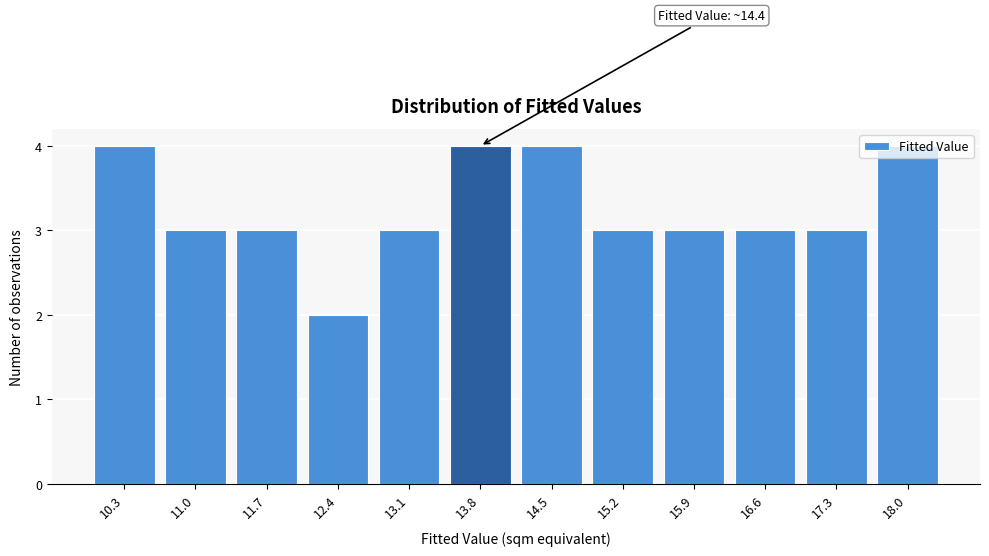

What is the sum of the values at 15.2 and 10.3?

7